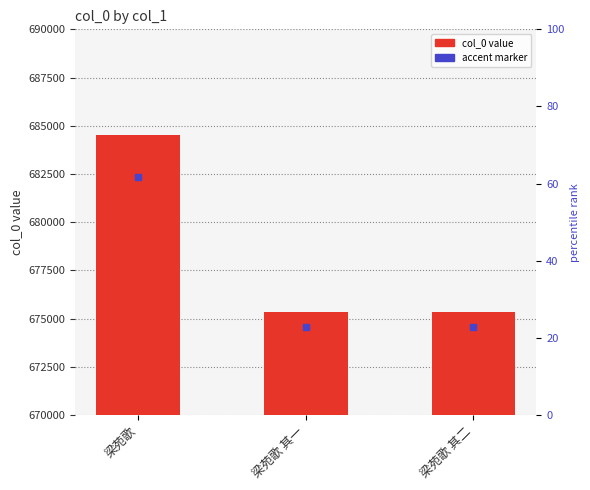

What are all the series names shown in the legend?

col_0, accent marker